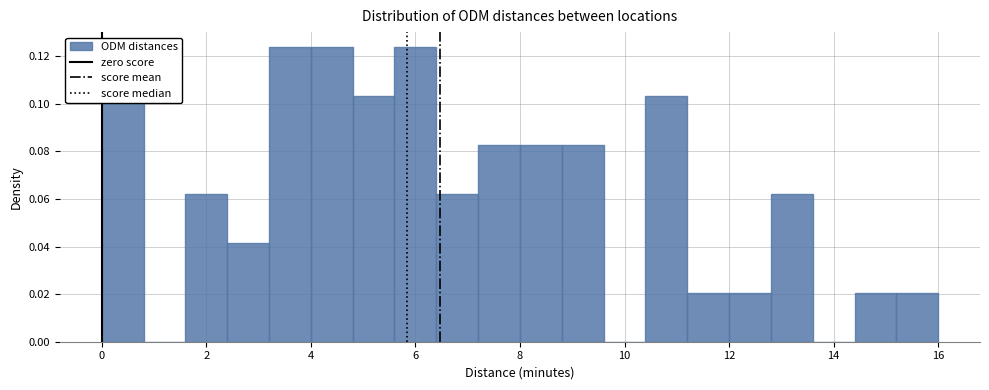

Reading left to right, transcribe this chart: for each bar, give the range it covers on the x-axis and its height. The values are not printed on the chart, so give them approximately, as read against the axis.

0.0 to 0.8: 0.114
0.8 to 1.6: 0
1.6 to 2.4: 0.062
2.4 to 3.2: 0.042
3.2 to 4.0: 0.124
4.0 to 4.8: 0.124
4.8 to 5.6: 0.104
5.6 to 6.4: 0.124
6.4 to 7.2: 0.062
7.2 to 8.0: 0.082
8.0 to 8.8: 0.082
8.8 to 9.6: 0.082
9.6 to 10.4: 0
10.4 to 11.2: 0.104
11.2 to 12.0: 0.020
12.0 to 12.8: 0.020
12.8 to 13.6: 0.062
13.6 to 14.4: 0
14.4 to 15.2: 0.020
15.2 to 16.0: 0.020